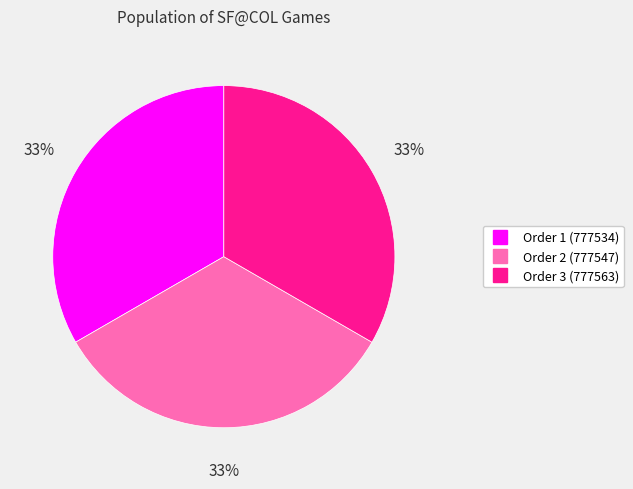

Is there any slice that represents more than half of the pie?

No